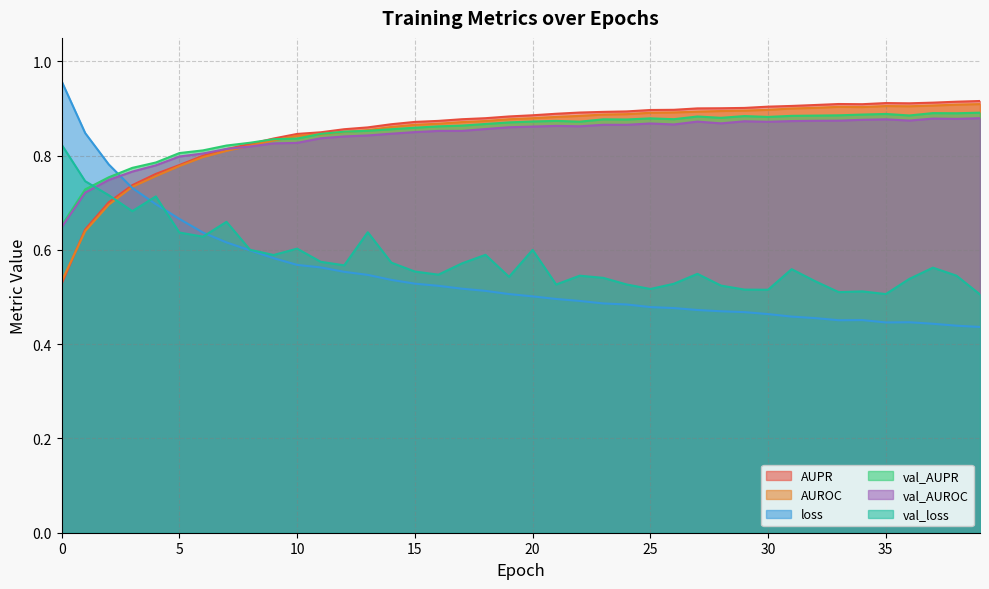

Count the val_AUROC values in the range 0 to 1.

40